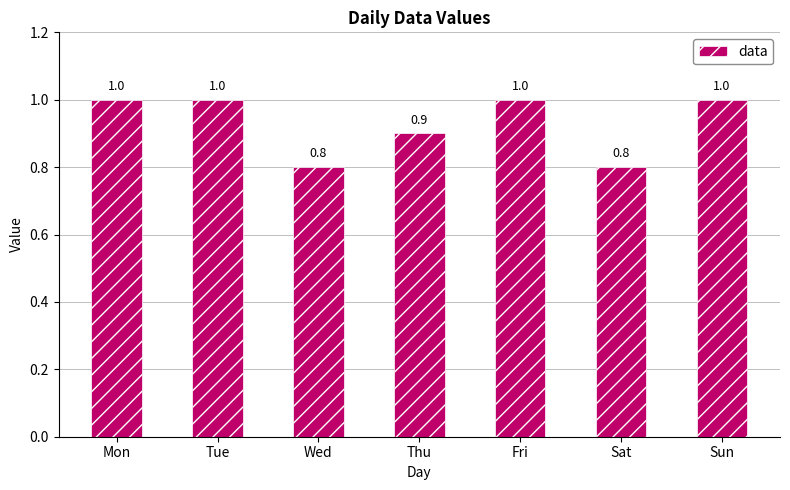

Does the chart contain any negative values?

No